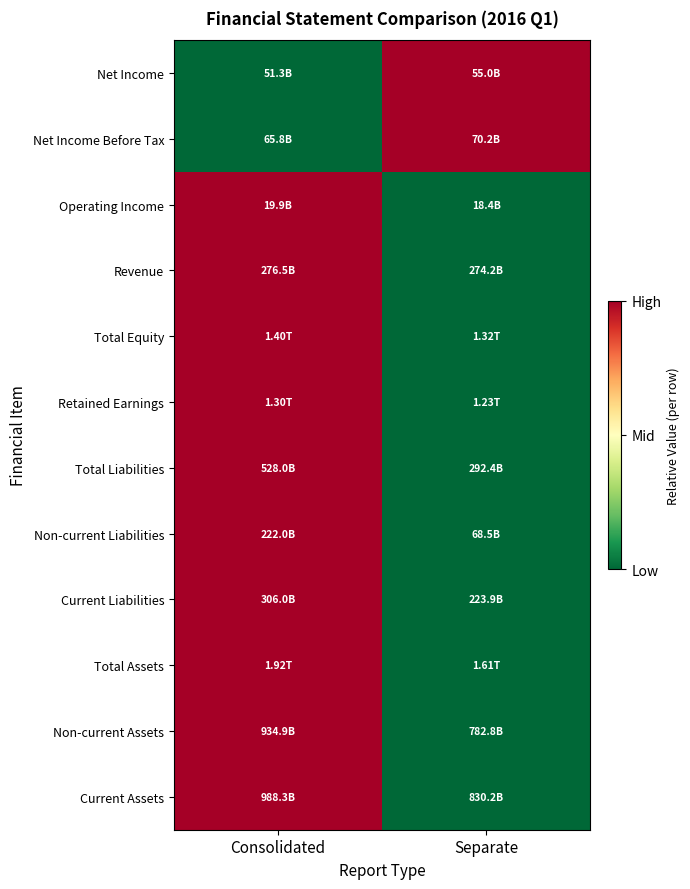

Reading right to left, extract all data points from this chart.

Current Assets: Separate=0	Consolidated=1
Non-current Assets: Separate=0	Consolidated=1
Total Assets: Separate=0	Consolidated=1
Current Liabilities: Separate=0	Consolidated=1
Non-current Liabilities: Separate=0	Consolidated=1
Total Liabilities: Separate=0	Consolidated=1
Retained Earnings: Separate=0	Consolidated=1
Total Equity: Separate=0	Consolidated=1
Revenue: Separate=0	Consolidated=1
Operating Income: Separate=0	Consolidated=1
Net Income Before Tax: Separate=1	Consolidated=0
Net Income: Separate=1	Consolidated=0